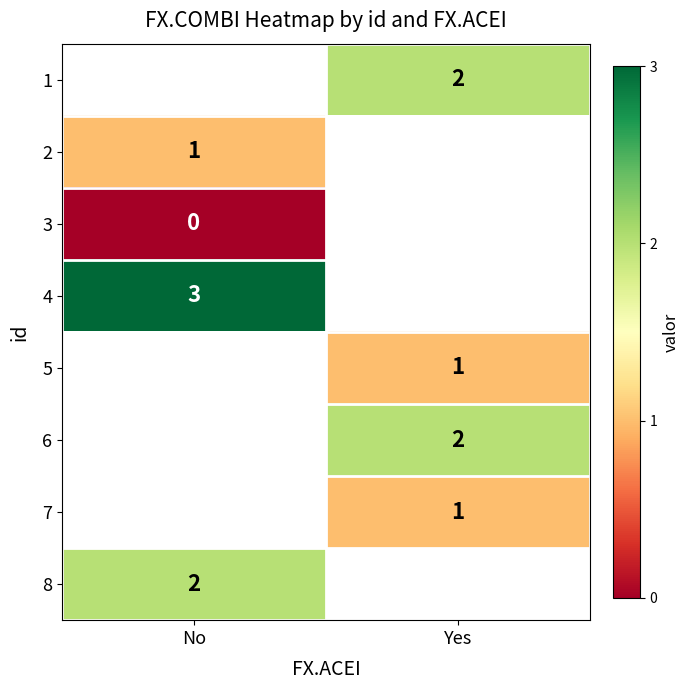

How many categories are shown in the chart?

2